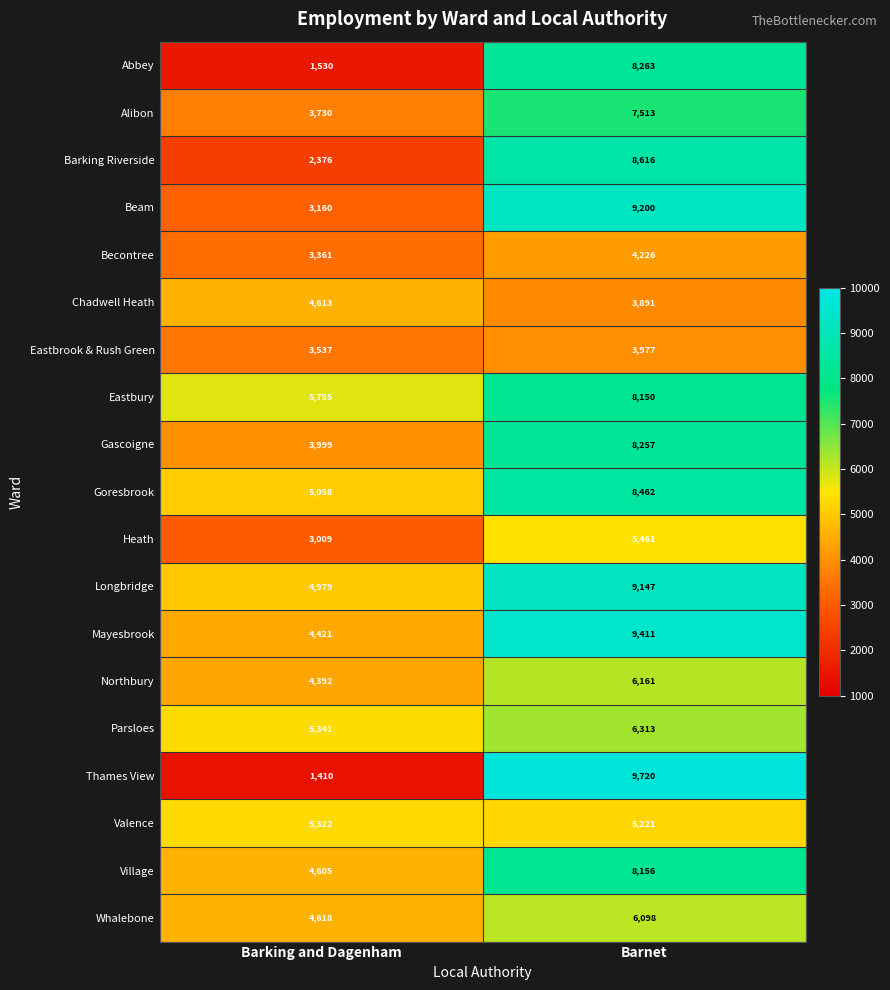

Which category has the highest value across all series?

Barnet